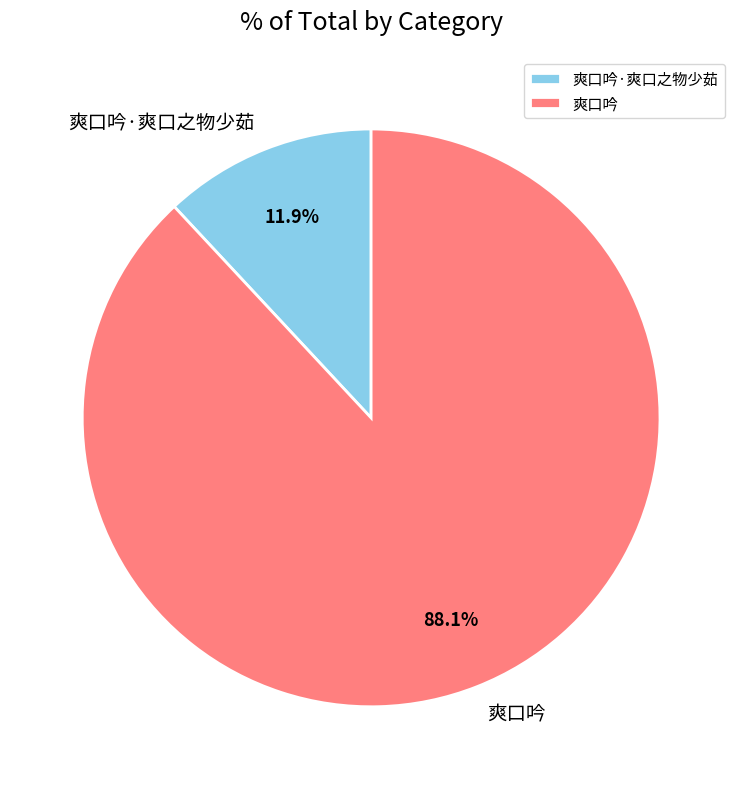

To the nearest percent, what portion does 爽口吟 represent?

88%